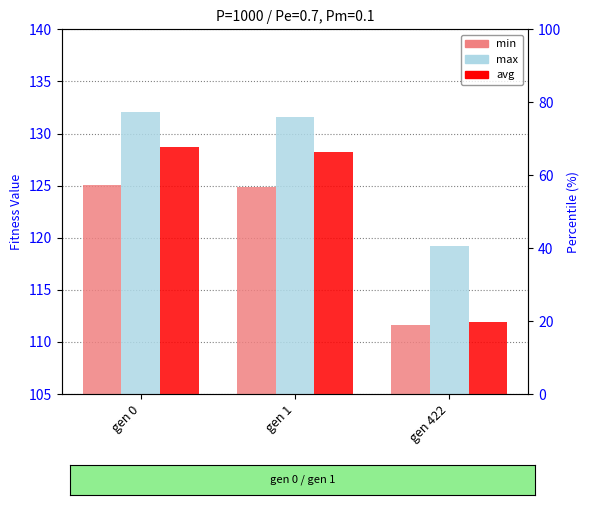

How many values in the avg series are below 128?

1